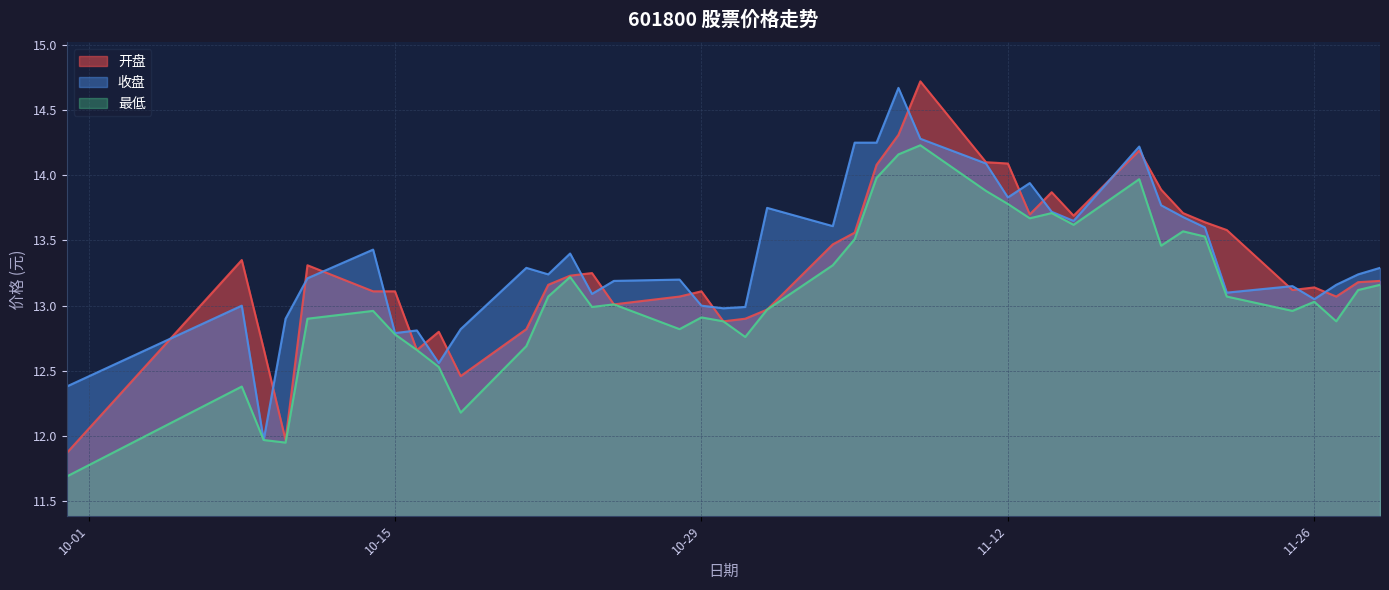

Is the value of 开盘 at 2024-11-01 greater than the value of 最低 at 2024-11-06?

No